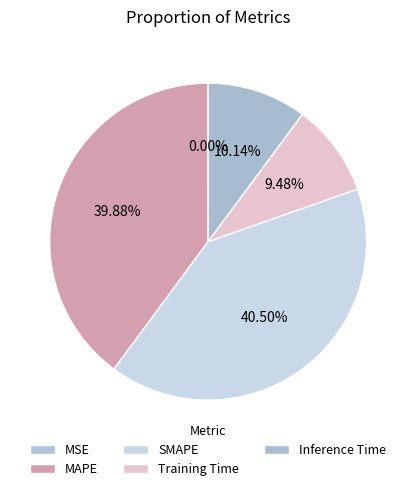

Combined, what portion of the pie is Training Time and SMAPE?

50.0%